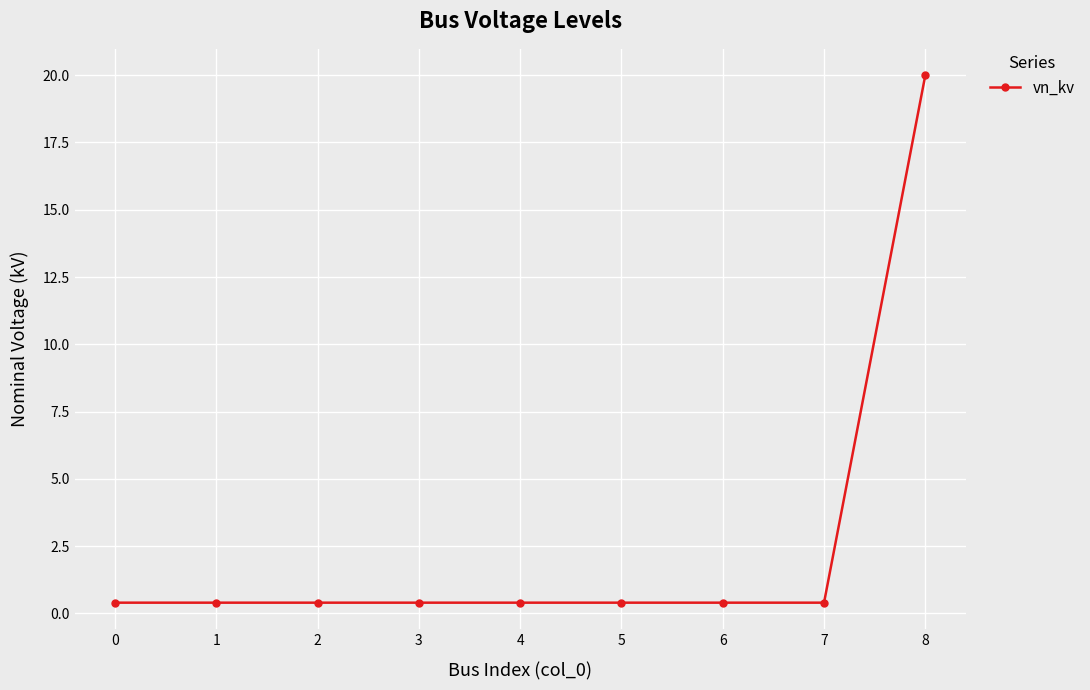

What is the average value?

2.6